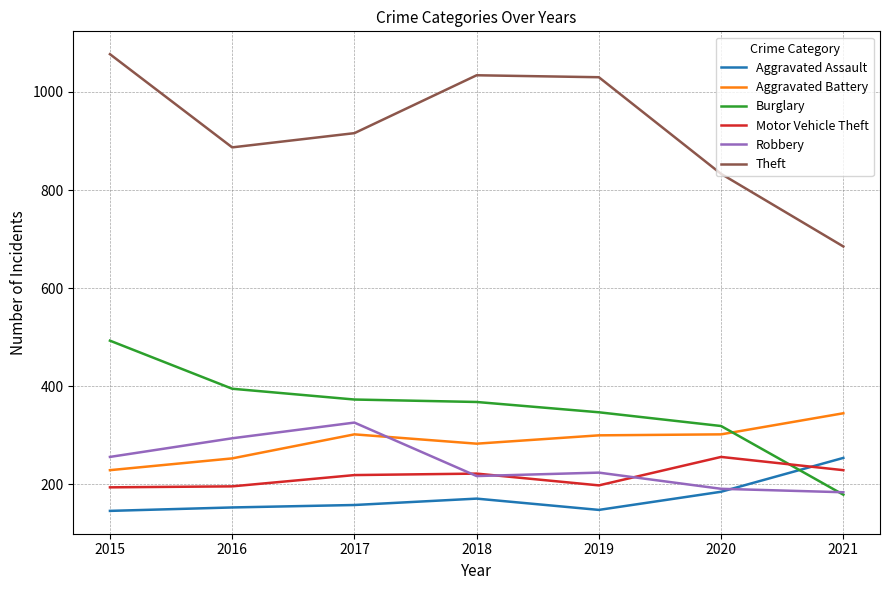

What is the total value across all series at 2018?

2295